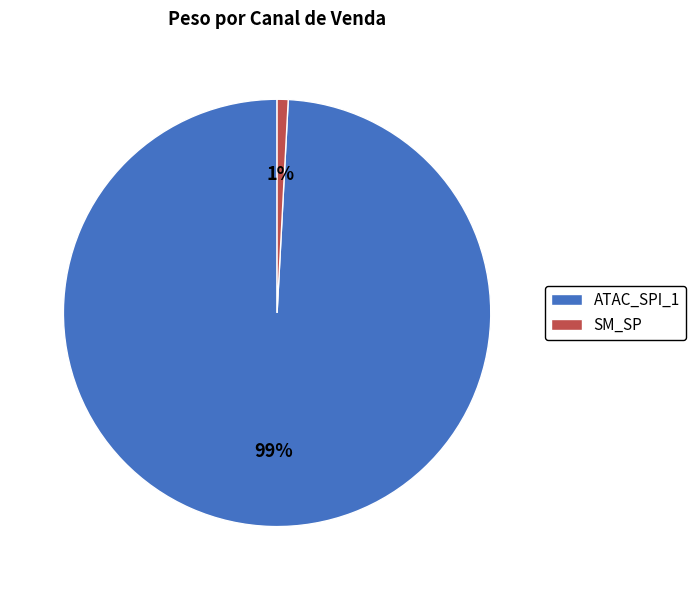

Does any single category account for the majority?

Yes